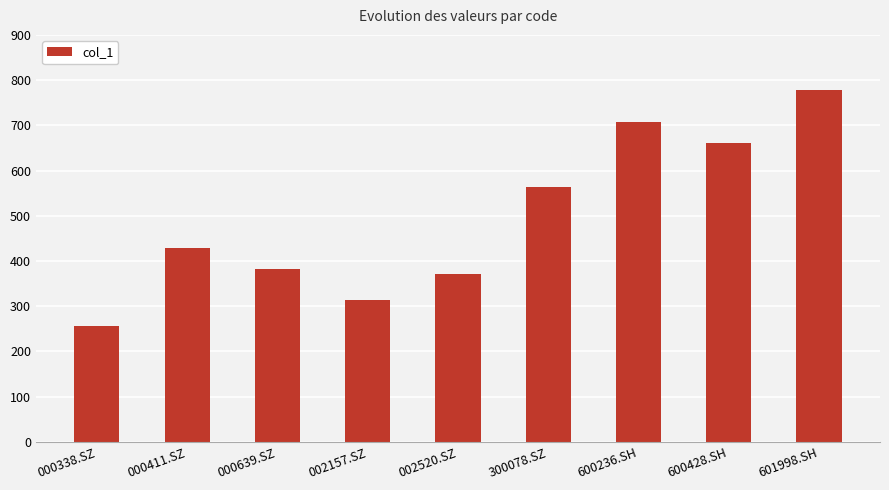

What is the sum of the values at 000639.SZ and 002520.SZ?

754.8